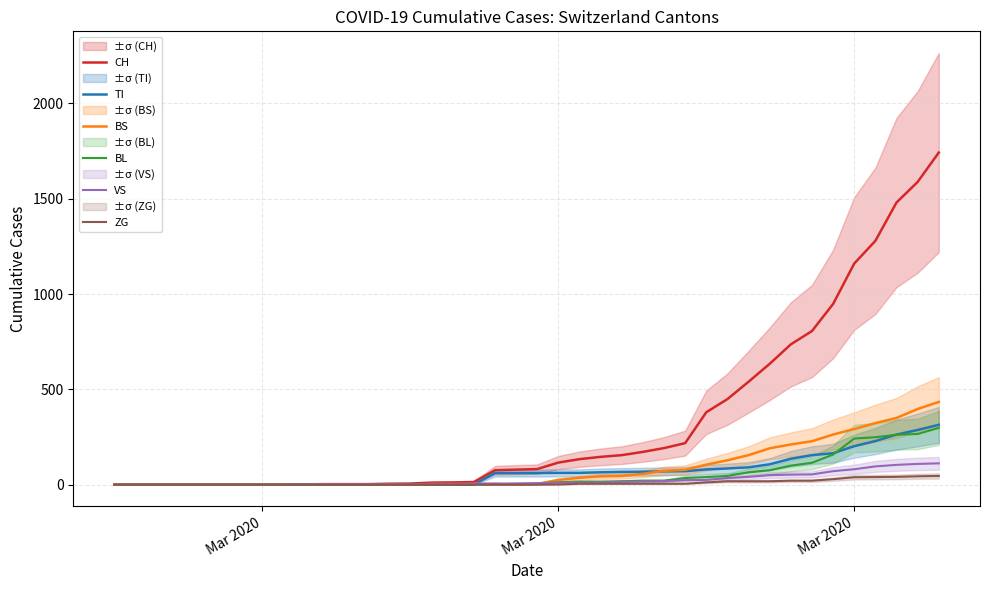

How many distinct data groups are displayed?

6